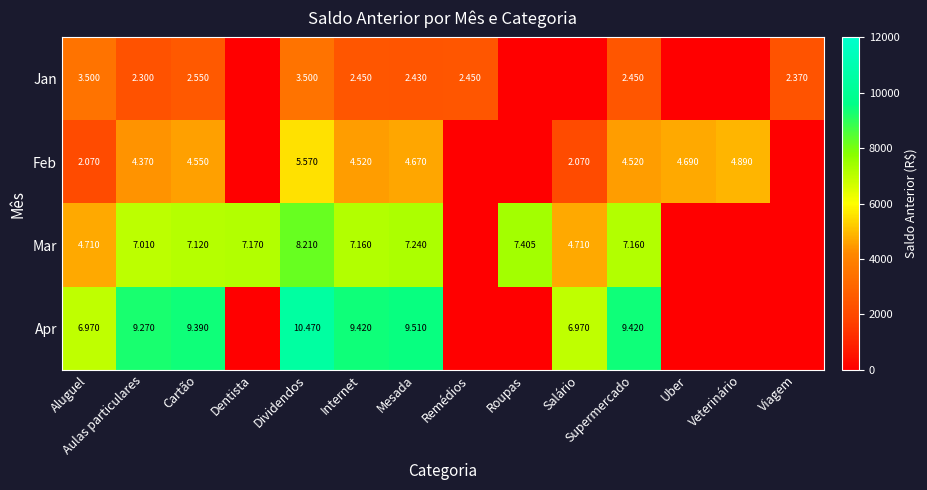

Which has a higher value, Aulas particulares or Remédios?

Remédios